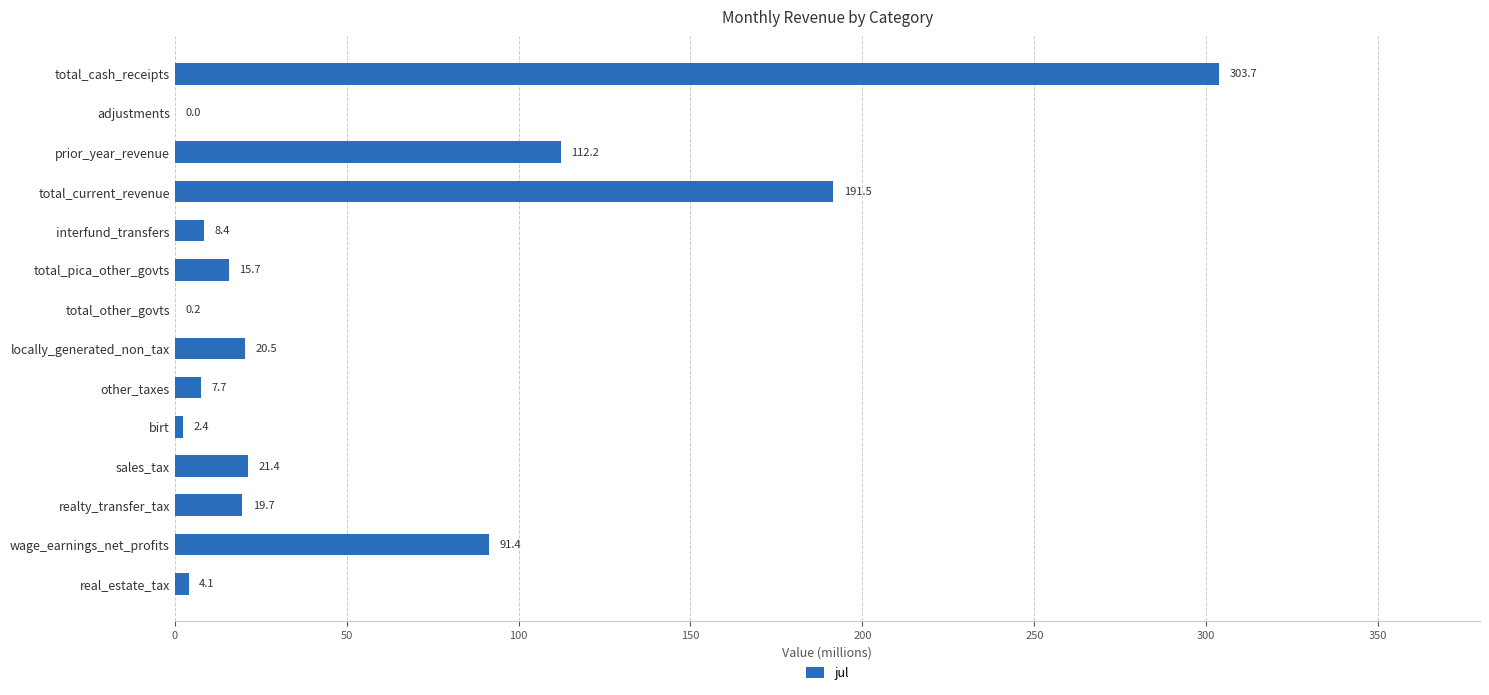

Which has a higher value, birt or interfund_transfers?

interfund_transfers